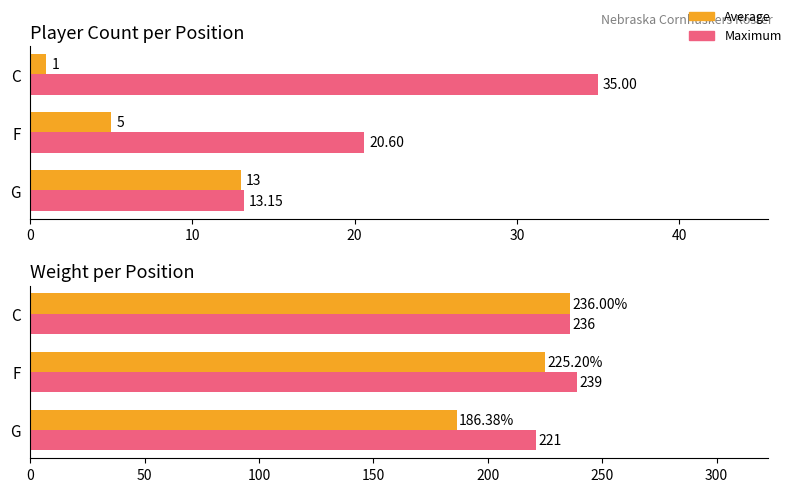

Are the bars grouped side by side (vs. stacked)?

Yes